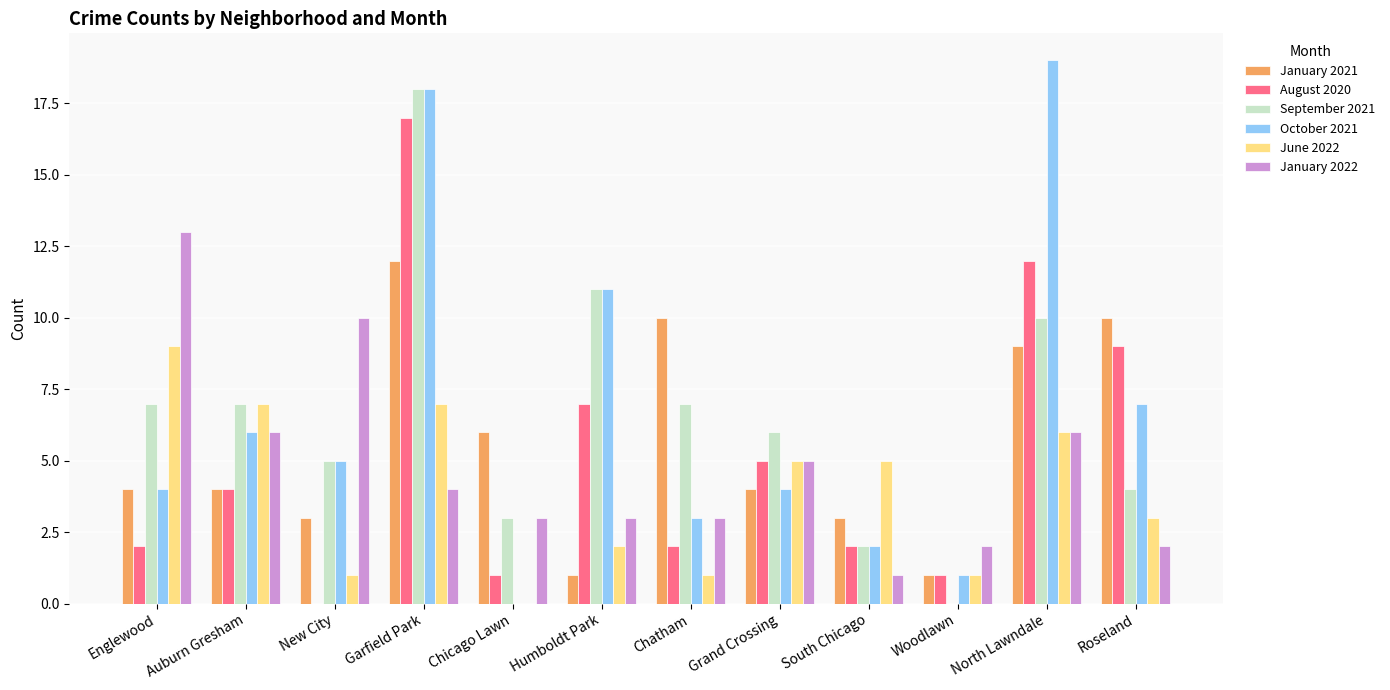

Read the October 2021 value at New City, to the nearest 5.

5